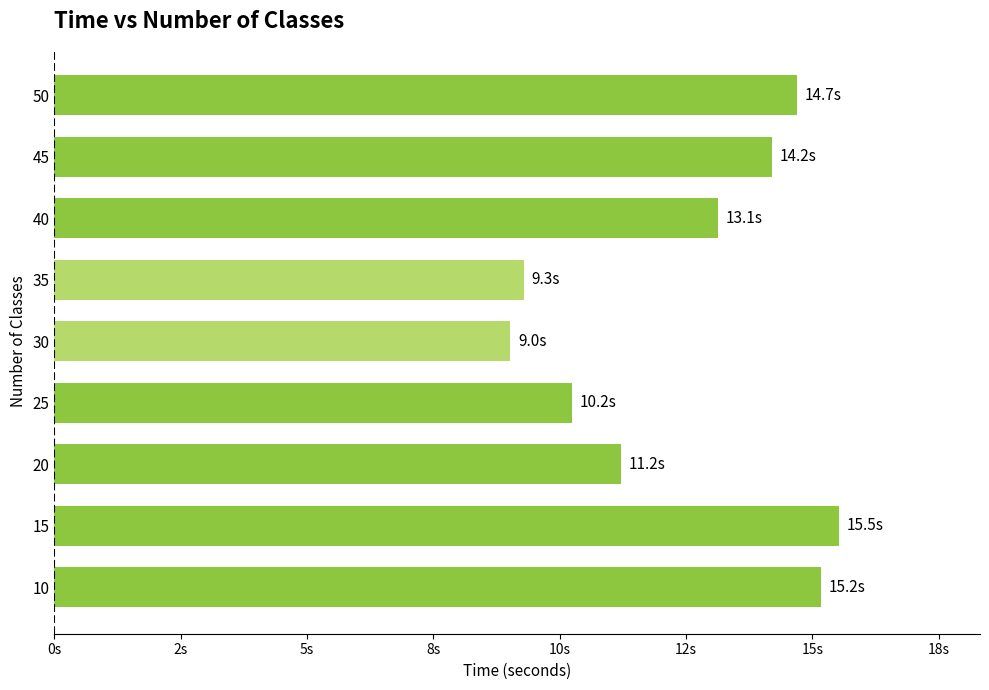

Rank the categories by value from lowest to highest.

30, 35, 25, 20, 40, 45, 50, 10, 15